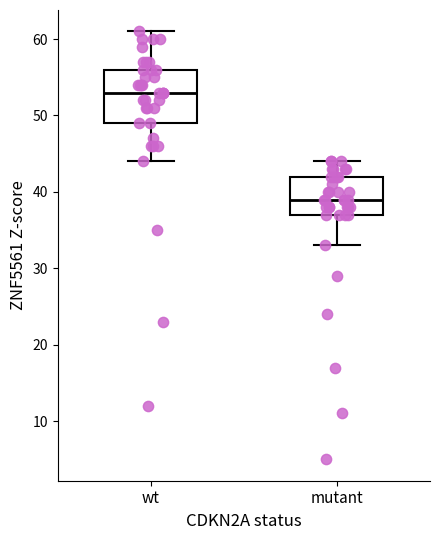

Reading left to right, transcribe this box plot: for each box, give where its median line is, the range the box spans, and where its two whiskers end, as read against the y-axis. The values are not printed on the chart, so give them approximately, as read against the axis.

wt: median 53, box 49 to 56, whiskers 44 to 61
mutant: median 39, box 37 to 42, whiskers 33 to 44